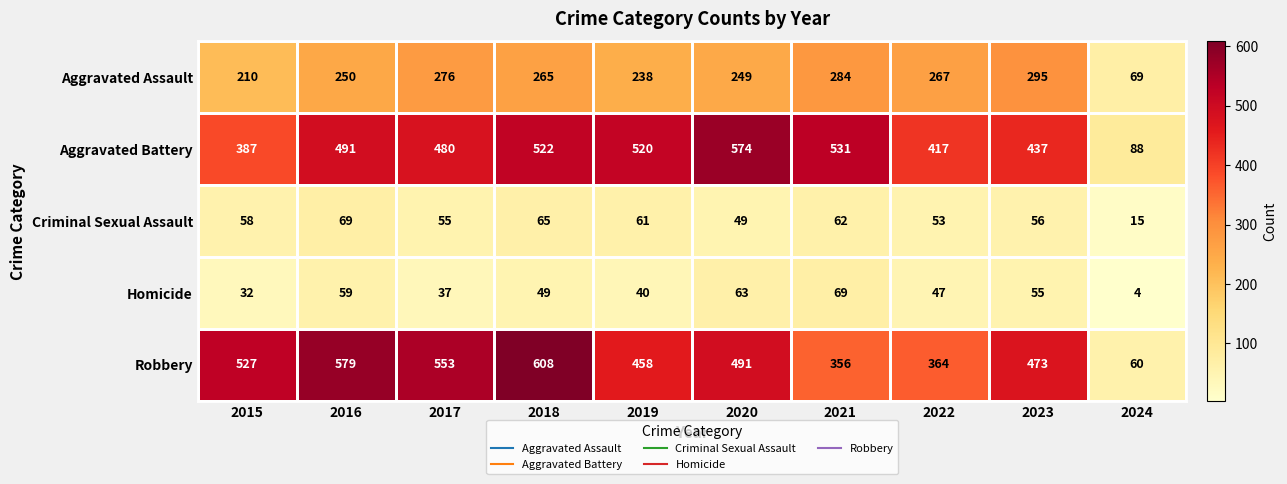

What is the minimum value shown in the chart?

4